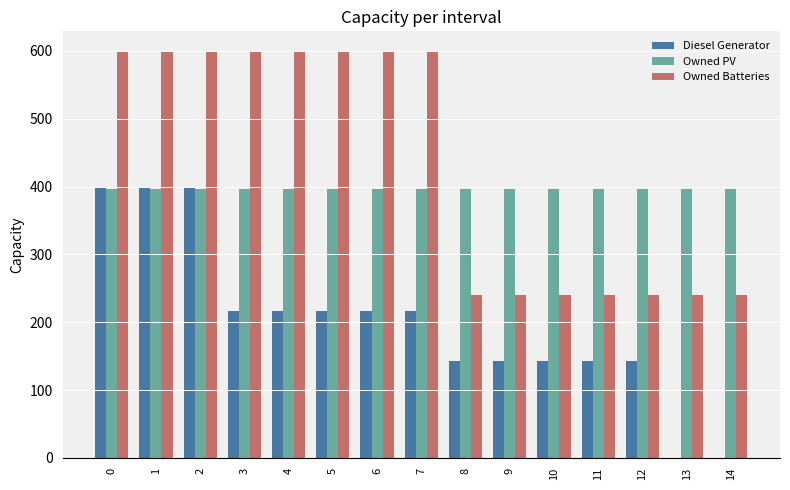

The value of Owned PV at 11 is 205. True or false?

False